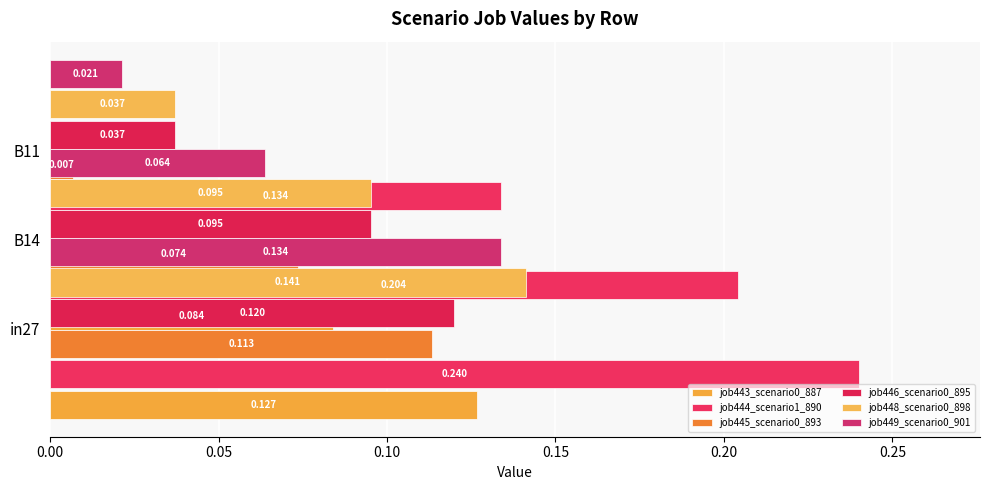

What is the difference between the highest and lowest values at 0.00?

0.1